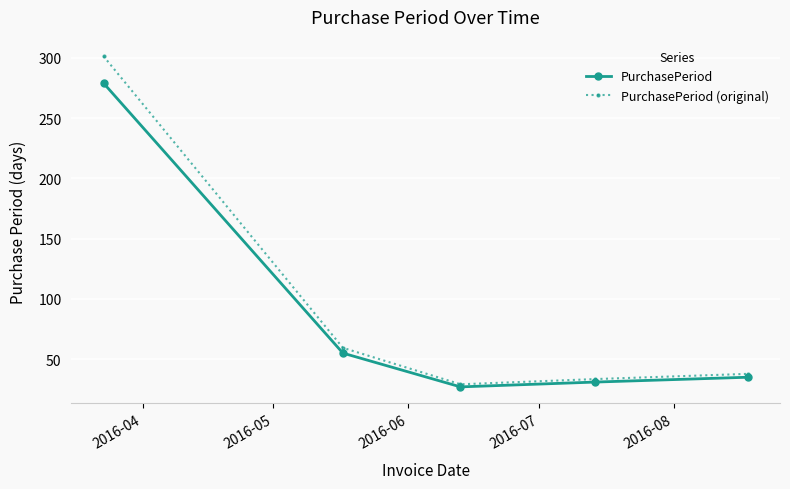

How many interior local valleys does the PurchasePeriod series have?

1